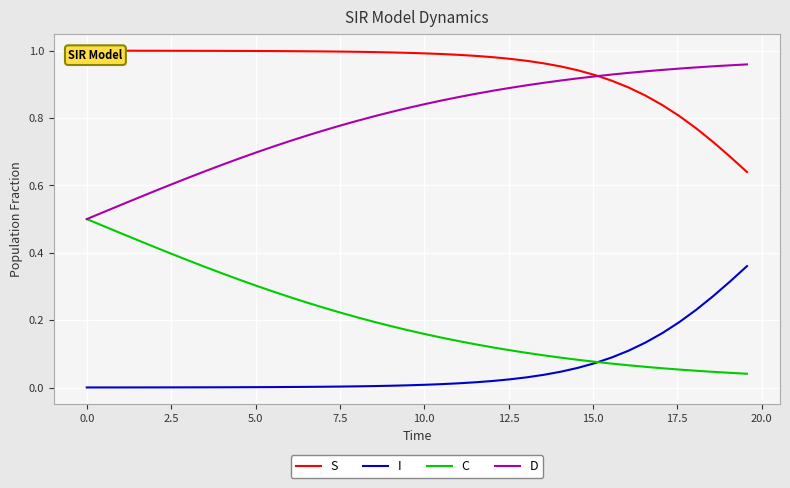

How many series are shown in this chart?

4